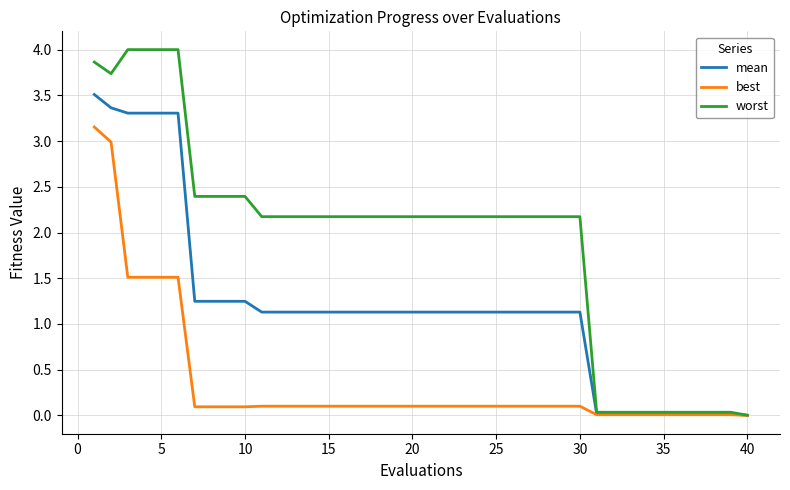

Rank the series by their average value, from highest to lowest.

worst, mean, best